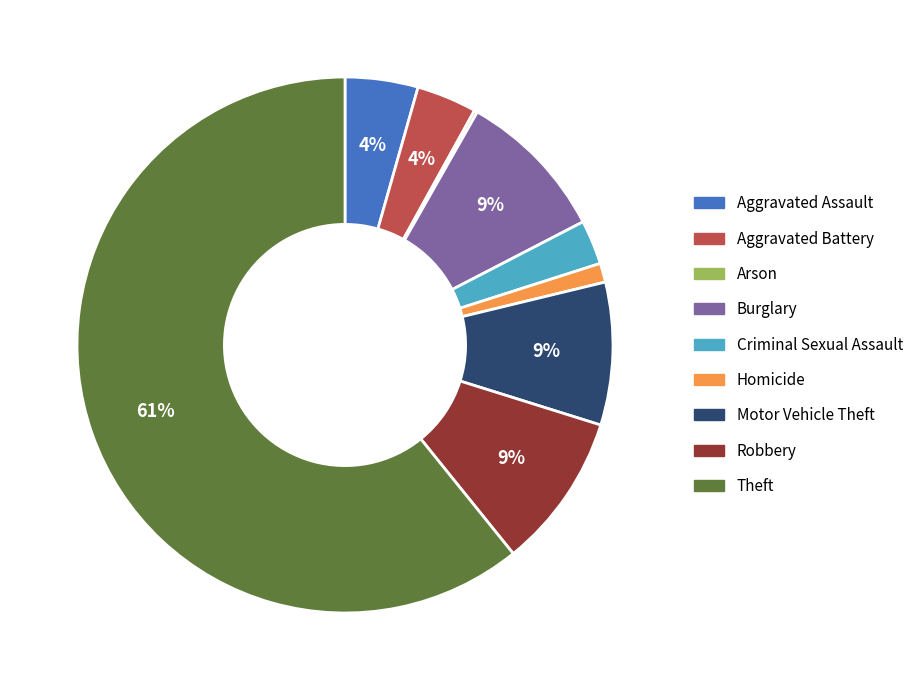

What percentage is the Aggravated Assault slice, to the nearest percent?

4%